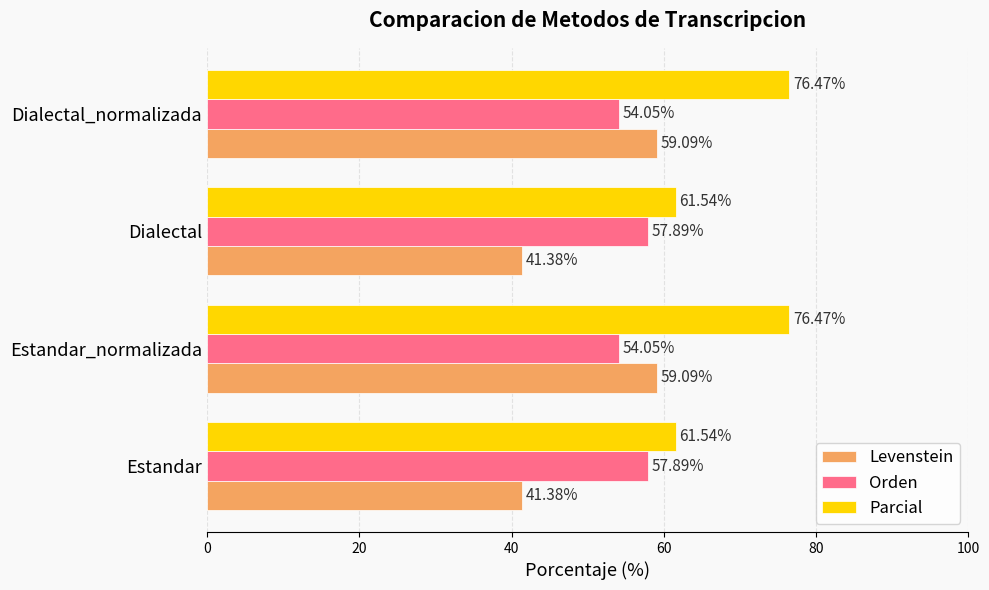

How many values in the Orden series are below 57?

2